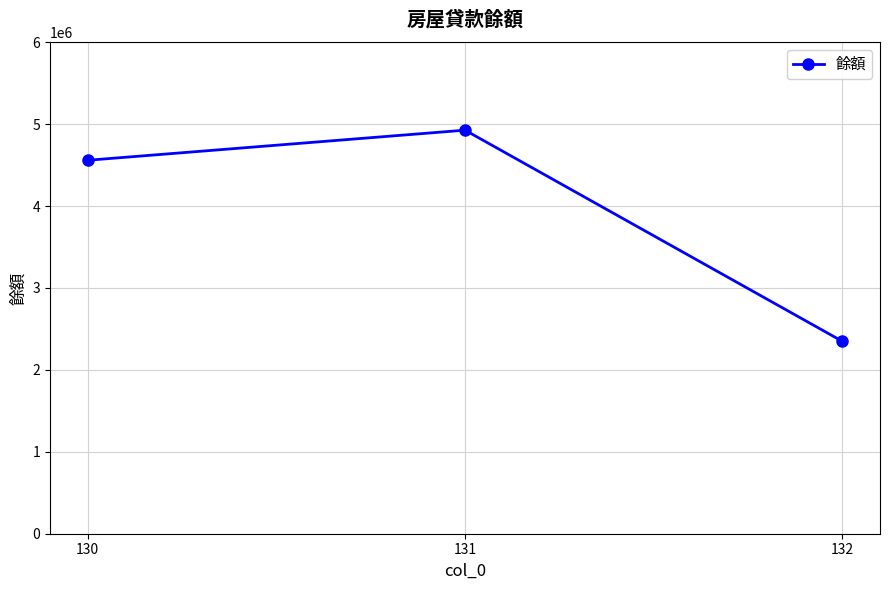

What is the sum of all values?

11834980